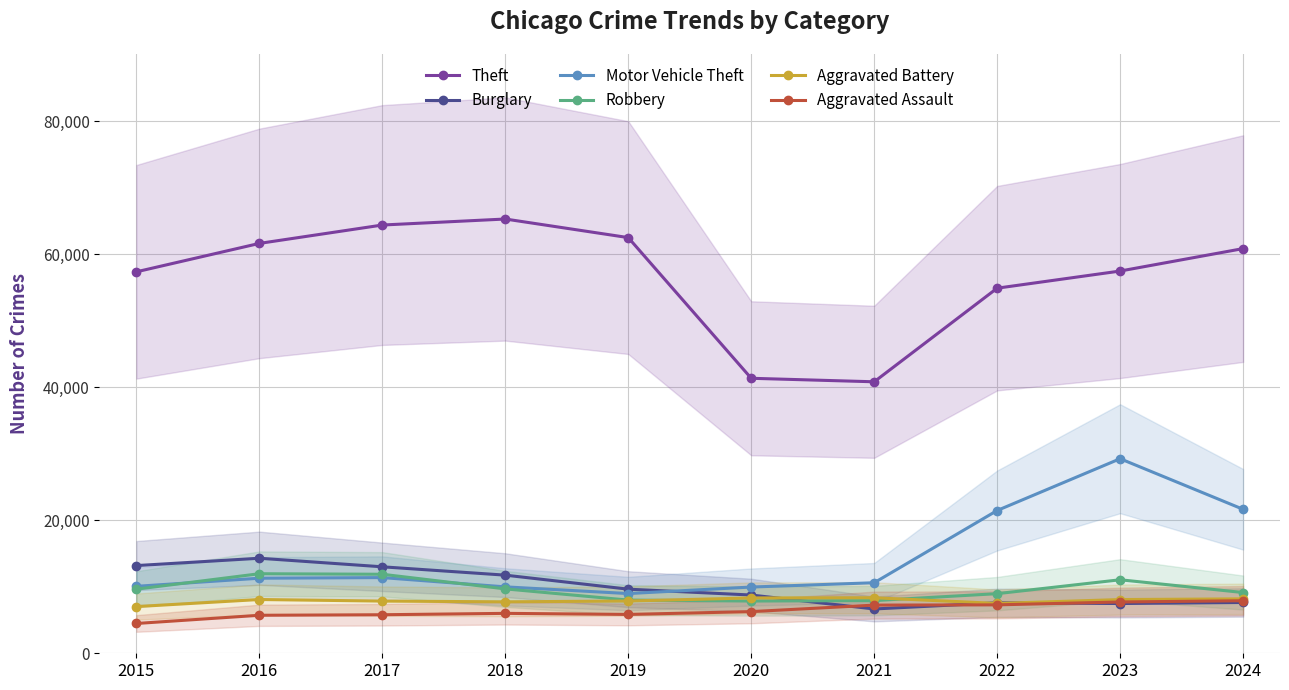

Rank the categories by Aggravated Battery value from lowest to highest.

2015, 2022, 2018, 2017, 2019, 2023, 2016, 2024, 2020, 2021